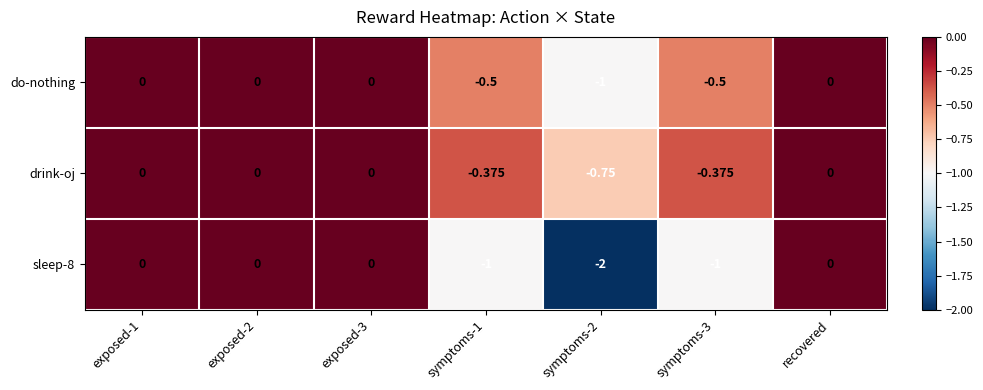

Which series has the largest range (max minus min)?

sleep-8